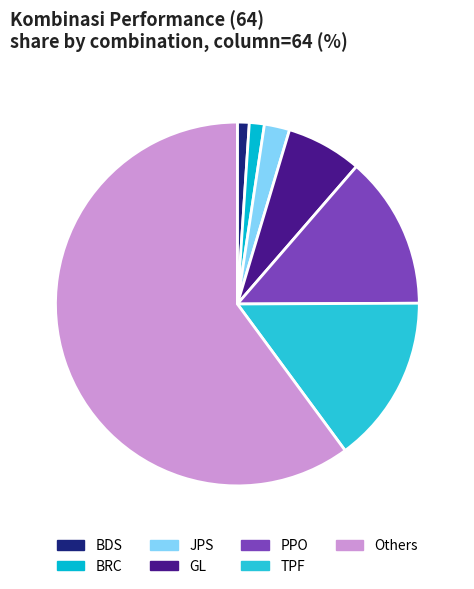

Between JPS and BRC, which is larger?

JPS